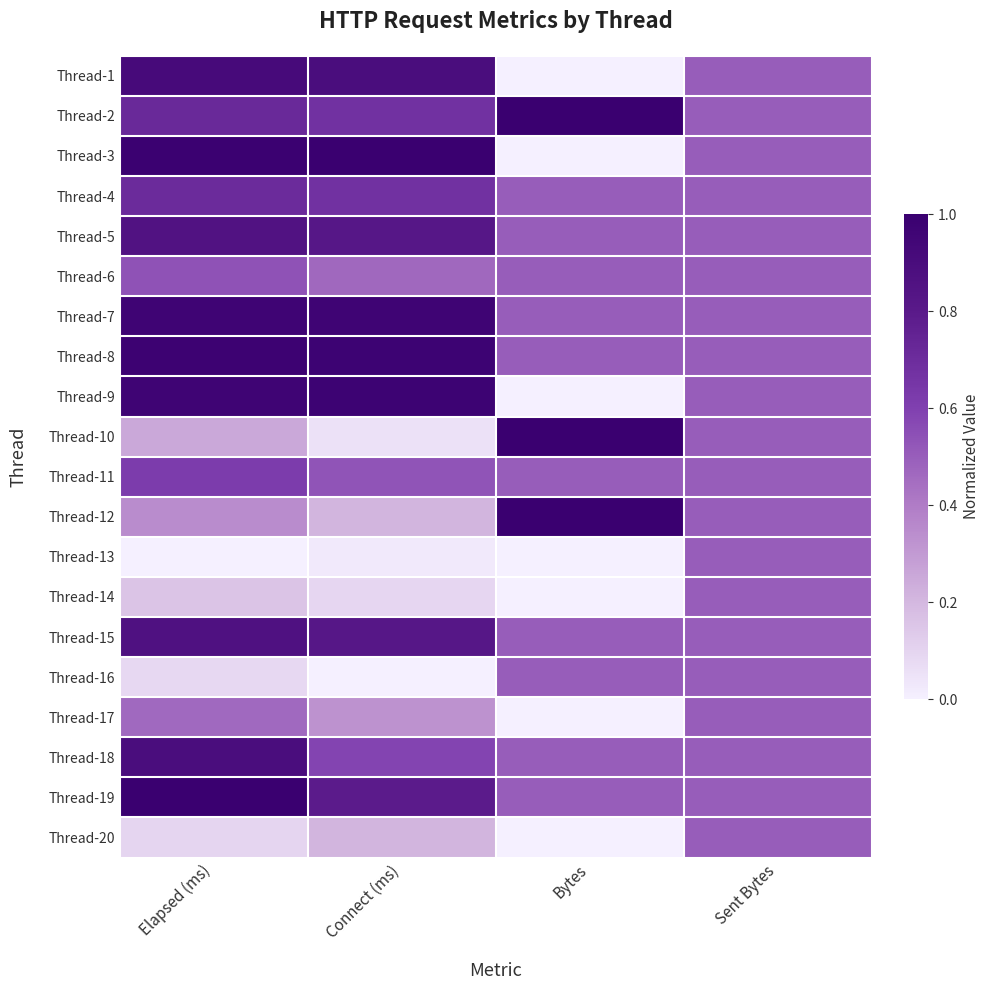

Reading right to left, extract all data points from this chart.

Thread-1: Sent Bytes=0.5	Bytes=0.0	Connect (ms)=0.9	Elapsed (ms)=0.9
Thread-2: Sent Bytes=0.5	Bytes=1.0	Connect (ms)=0.7	Elapsed (ms)=0.7
Thread-3: Sent Bytes=0.5	Bytes=0.0	Connect (ms)=1.0	Elapsed (ms)=1.0
Thread-4: Sent Bytes=0.5	Bytes=0.5	Connect (ms)=0.7	Elapsed (ms)=0.7
Thread-5: Sent Bytes=0.5	Bytes=0.5	Connect (ms)=0.8	Elapsed (ms)=0.9
Thread-6: Sent Bytes=0.5	Bytes=0.5	Connect (ms)=0.5	Elapsed (ms)=0.5
Thread-7: Sent Bytes=0.5	Bytes=0.5	Connect (ms)=1.0	Elapsed (ms)=1.0
Thread-8: Sent Bytes=0.5	Bytes=0.5	Connect (ms)=1.0	Elapsed (ms)=1.0
Thread-9: Sent Bytes=0.5	Bytes=0.0	Connect (ms)=1.0	Elapsed (ms)=1.0
Thread-10: Sent Bytes=0.5	Bytes=1.0	Connect (ms)=0.1	Elapsed (ms)=0.3
Thread-11: Sent Bytes=0.5	Bytes=0.5	Connect (ms)=0.5	Elapsed (ms)=0.6
Thread-12: Sent Bytes=0.5	Bytes=1.0	Connect (ms)=0.2	Elapsed (ms)=0.3
Thread-13: Sent Bytes=0.5	Bytes=0.0	Connect (ms)=0.0	Elapsed (ms)=0.0
Thread-14: Sent Bytes=0.5	Bytes=0.0	Connect (ms)=0.1	Elapsed (ms)=0.2
Thread-15: Sent Bytes=0.5	Bytes=0.5	Connect (ms)=0.8	Elapsed (ms)=0.9
Thread-16: Sent Bytes=0.5	Bytes=0.5	Connect (ms)=0.0	Elapsed (ms)=0.1
Thread-17: Sent Bytes=0.5	Bytes=0.0	Connect (ms)=0.3	Elapsed (ms)=0.5
Thread-18: Sent Bytes=0.5	Bytes=0.5	Connect (ms)=0.6	Elapsed (ms)=0.9
Thread-19: Sent Bytes=0.5	Bytes=0.5	Connect (ms)=0.8	Elapsed (ms)=1.0
Thread-20: Sent Bytes=0.5	Bytes=0.0	Connect (ms)=0.2	Elapsed (ms)=0.1